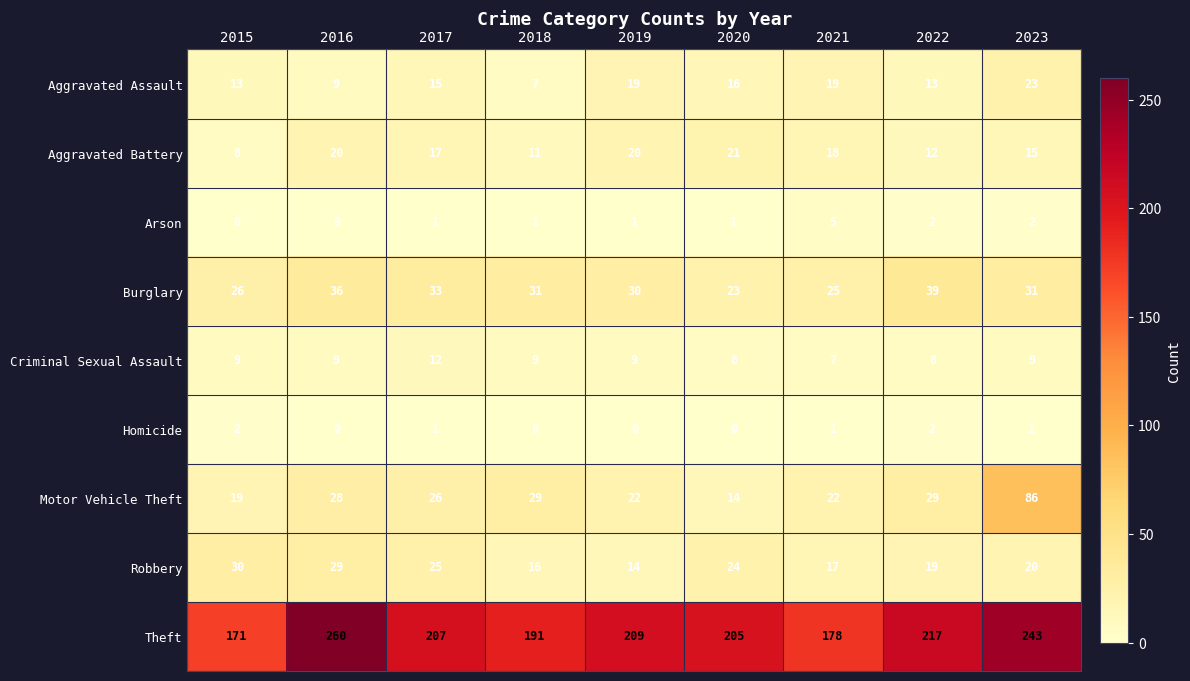

What is the average value of the Burglary series?

30